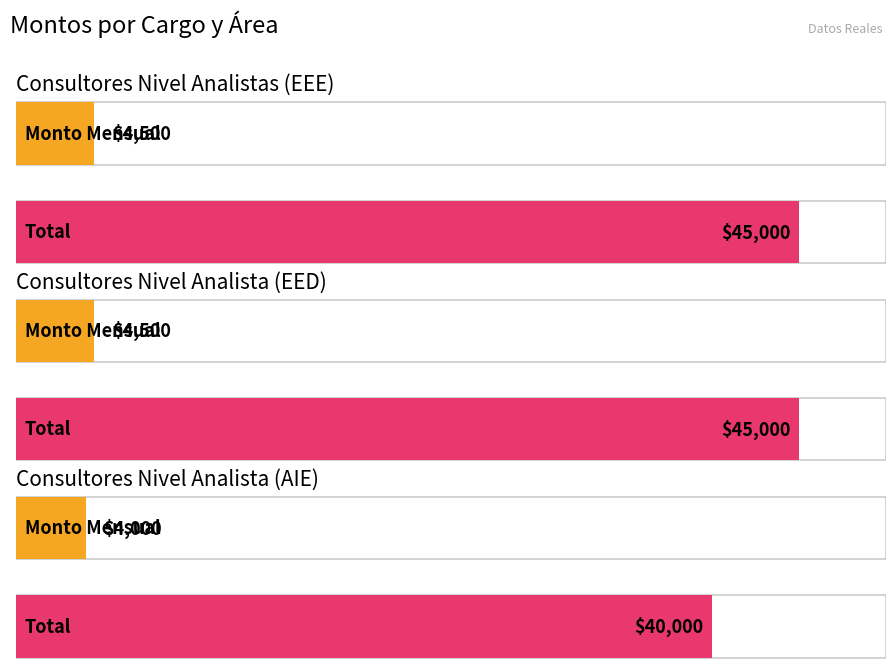

What is the sum of the monto_mensual values at Consultores Nivel Analista (AIE) and Consultores Nivel Analistas (EEE)?

8500